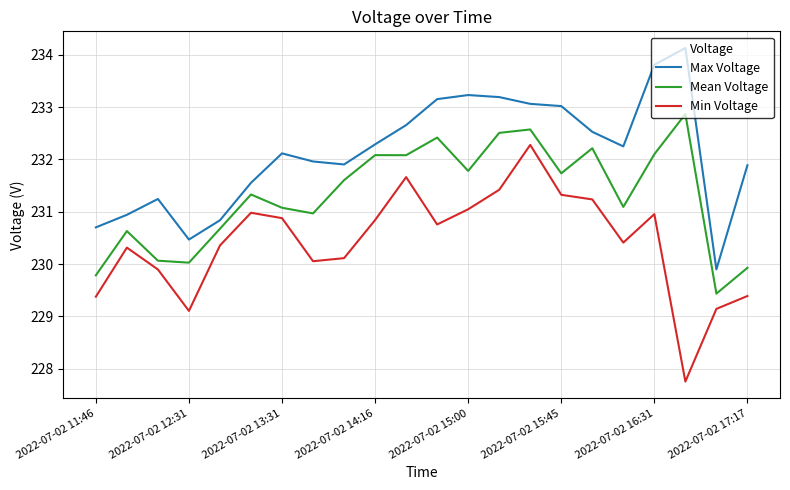

What is the highest value of the Max Voltage series?

234.1